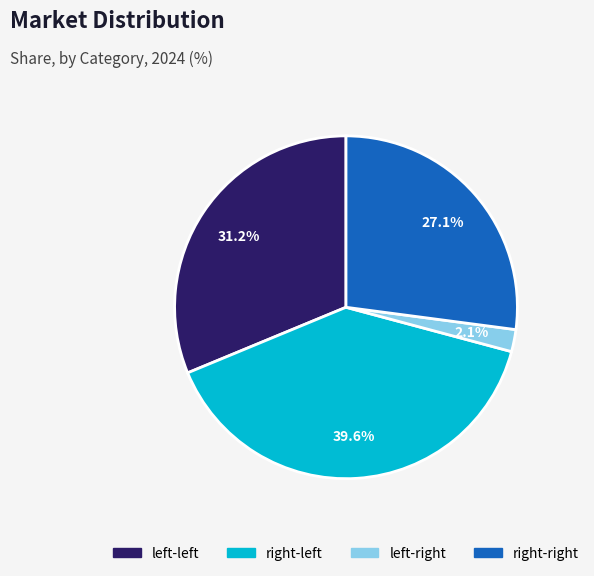

How many segments does this pie chart have?

4